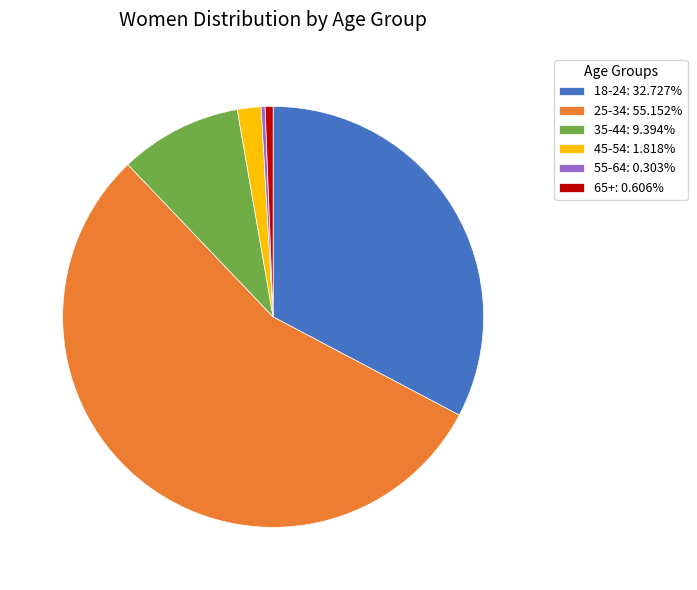

Which slice represents more than half of the pie?

25-34